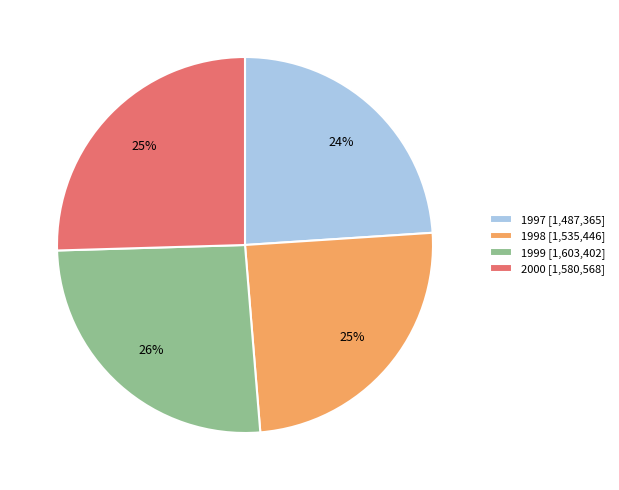

To the nearest percent, what portion does 1998 represent?

25%